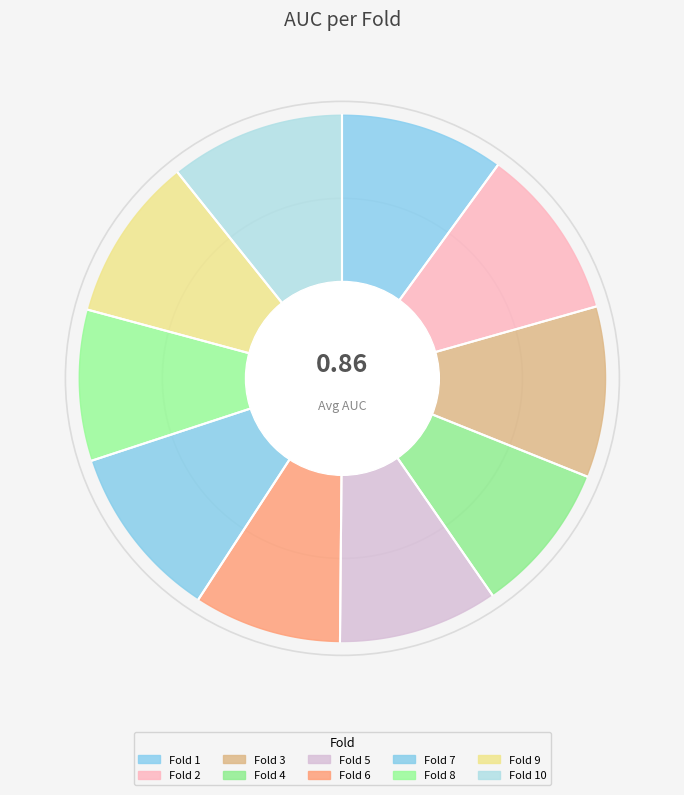

Is there any slice that represents more than half of the pie?

No